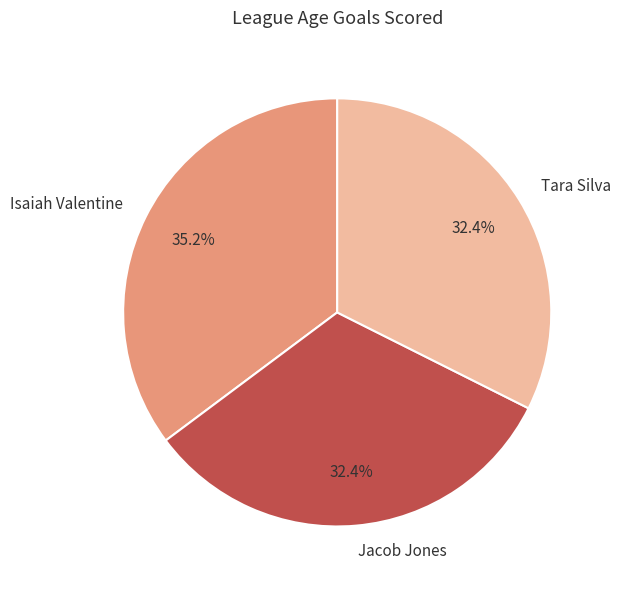

What is the total percentage of Isaiah Valentine and Jacob Jones?

67.6%